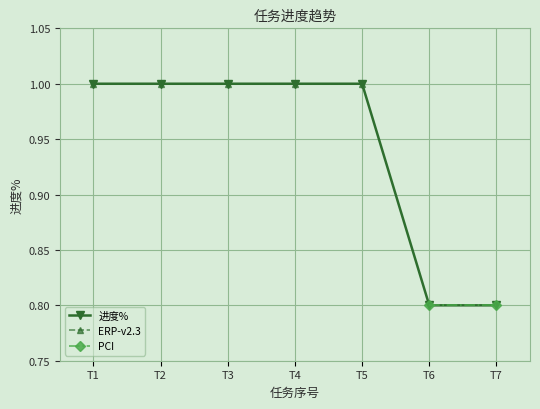

Is it true that 进度% equals 1.0 at T1?

True